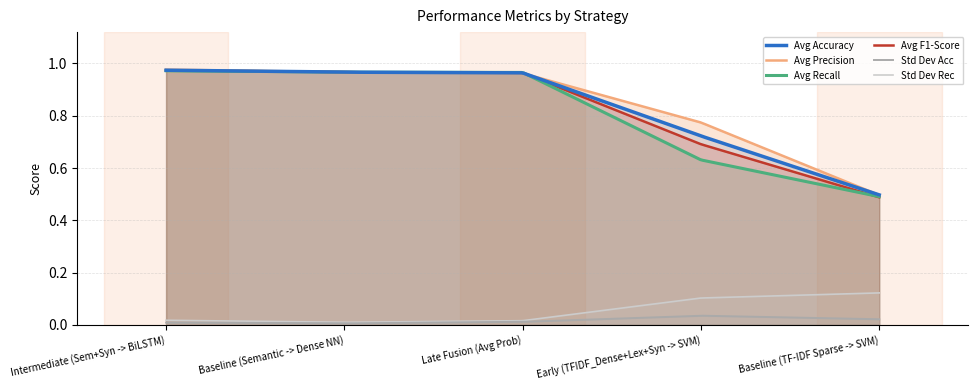

What position from the right is Intermediate (Sem+Syn -> BiLSTM)?

5